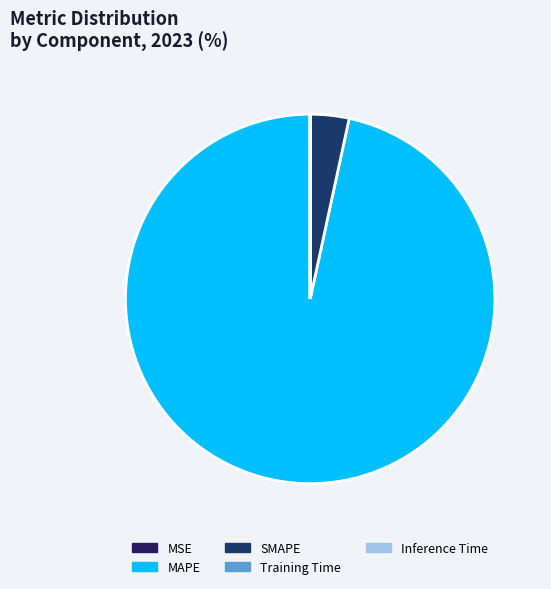

Is it true that MAPE is 97% of the pie?

True